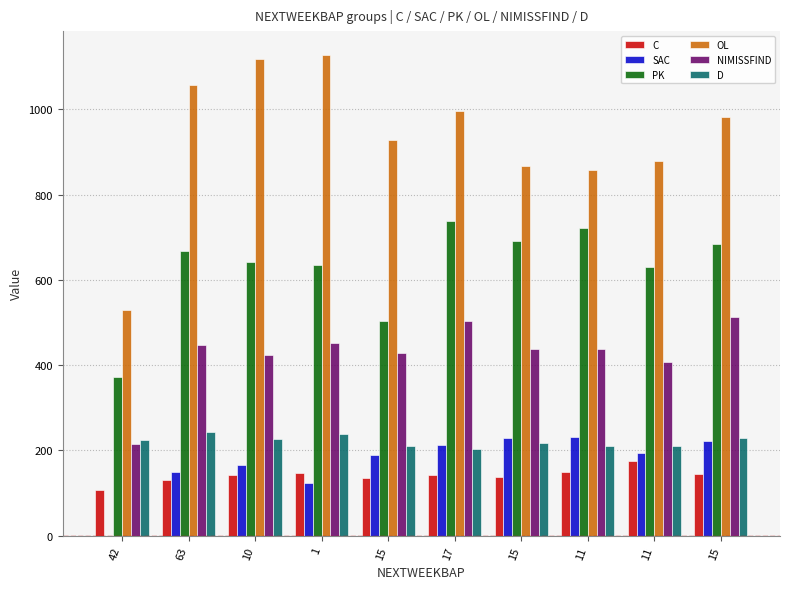

Does the chart contain stacked bars?

No